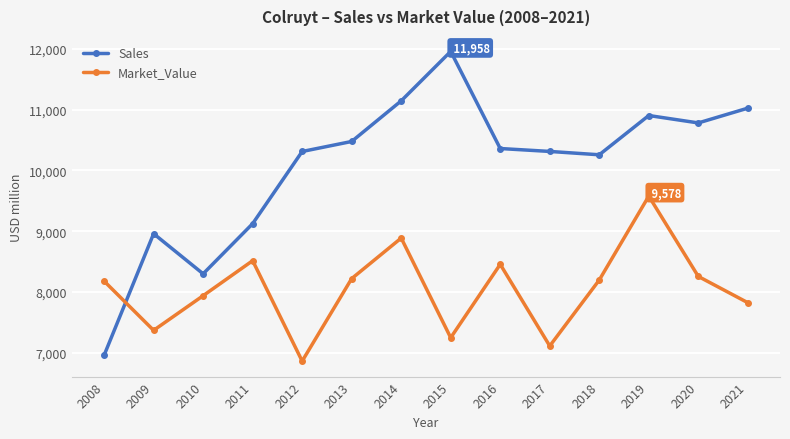

The value of Sales at 2008 is 11047. True or false?

False